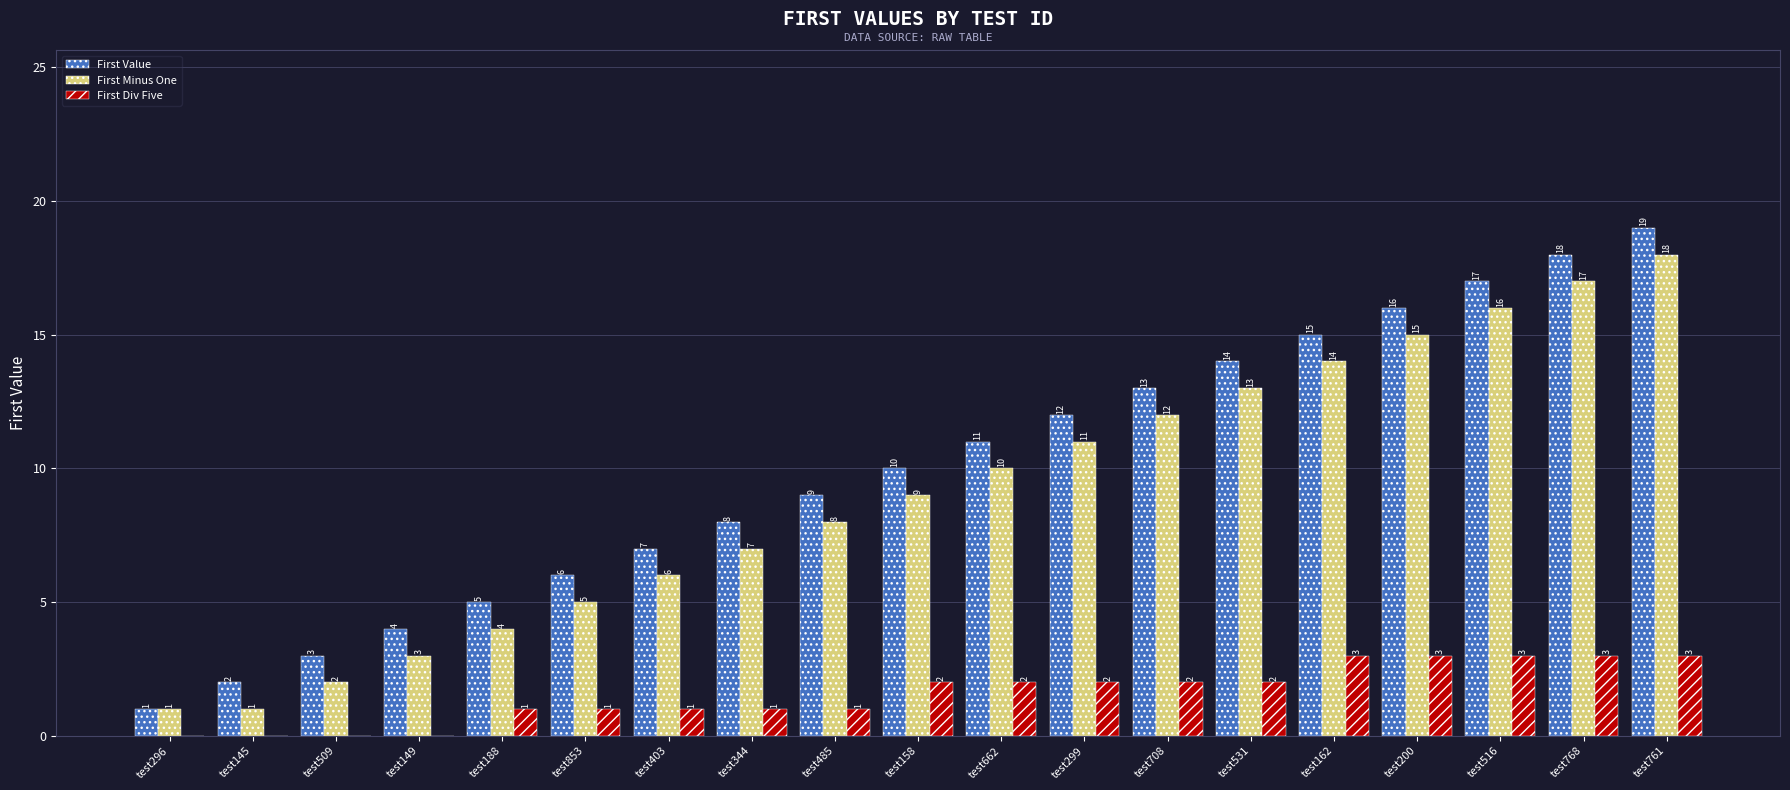

Reading right to left, what are all the values shown in this chart?

First Value: 19	18	17	16	15	14	13	12	11	10	9	8	7	6	5	4	3	2	1
First Minus One: 18	17	16	15	14	13	12	11	10	9	8	7	6	5	4	3	2	1	1
First Div Five: 3	3	3	3	3	2	2	2	2	2	1	1	1	1	1	0	0	0	0